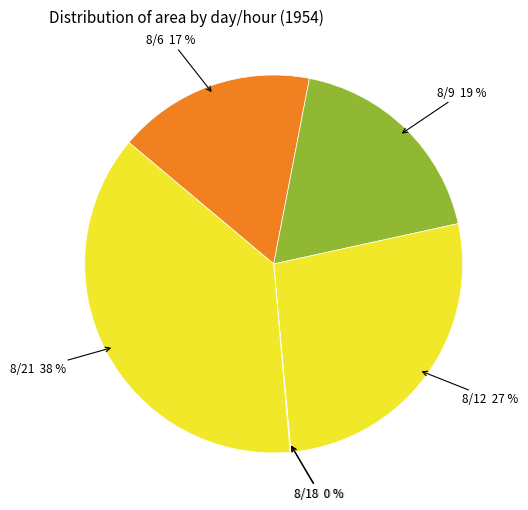

Is there any slice that represents more than half of the pie?

No